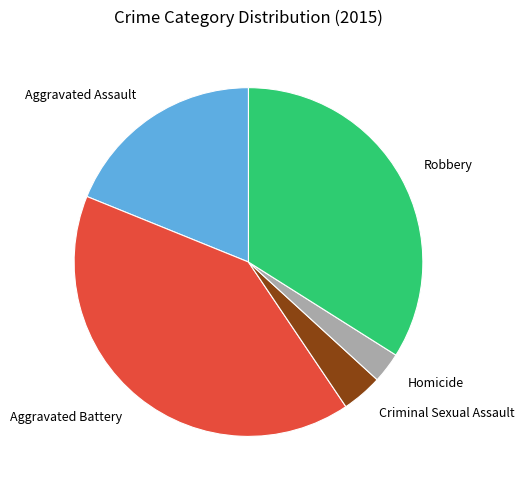

The Criminal Sexual Assault slice represents 4% of the pie. True or false?

True